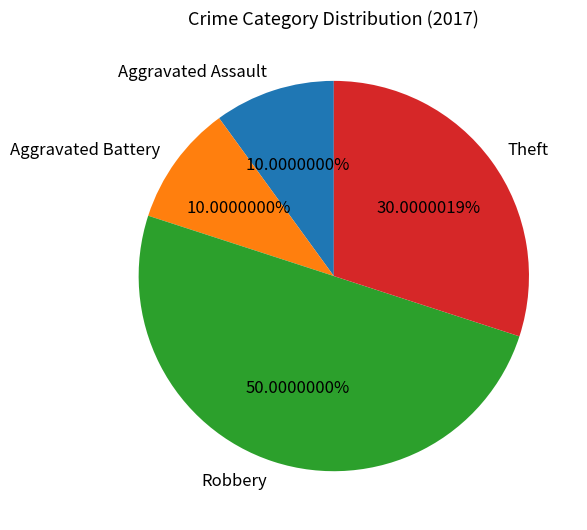

Which category has the biggest portion of the pie?

Robbery